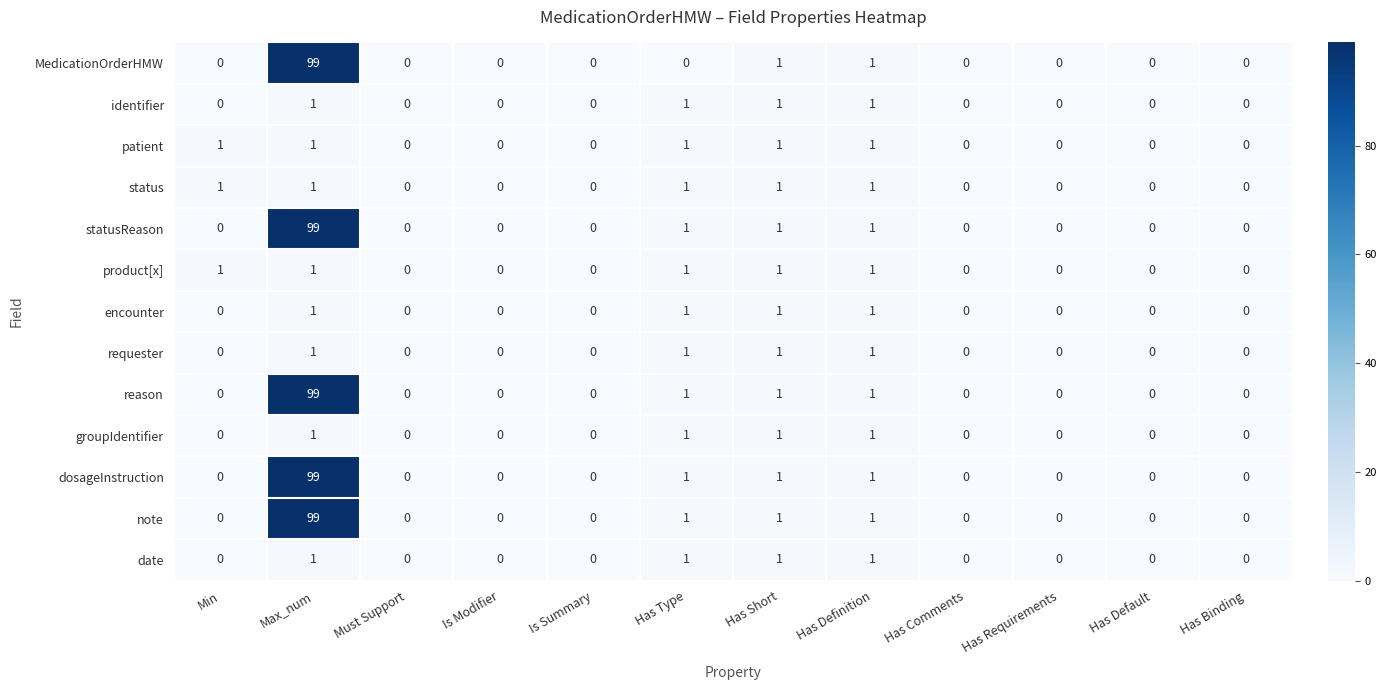

True or false: identifier has a value of -1 at Has Requirements.

False